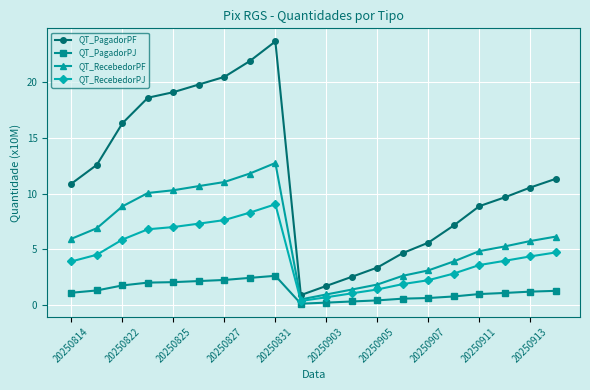

True or false: QT_RecebedorPF and QT_PagadorPJ intersect in this chart.

False